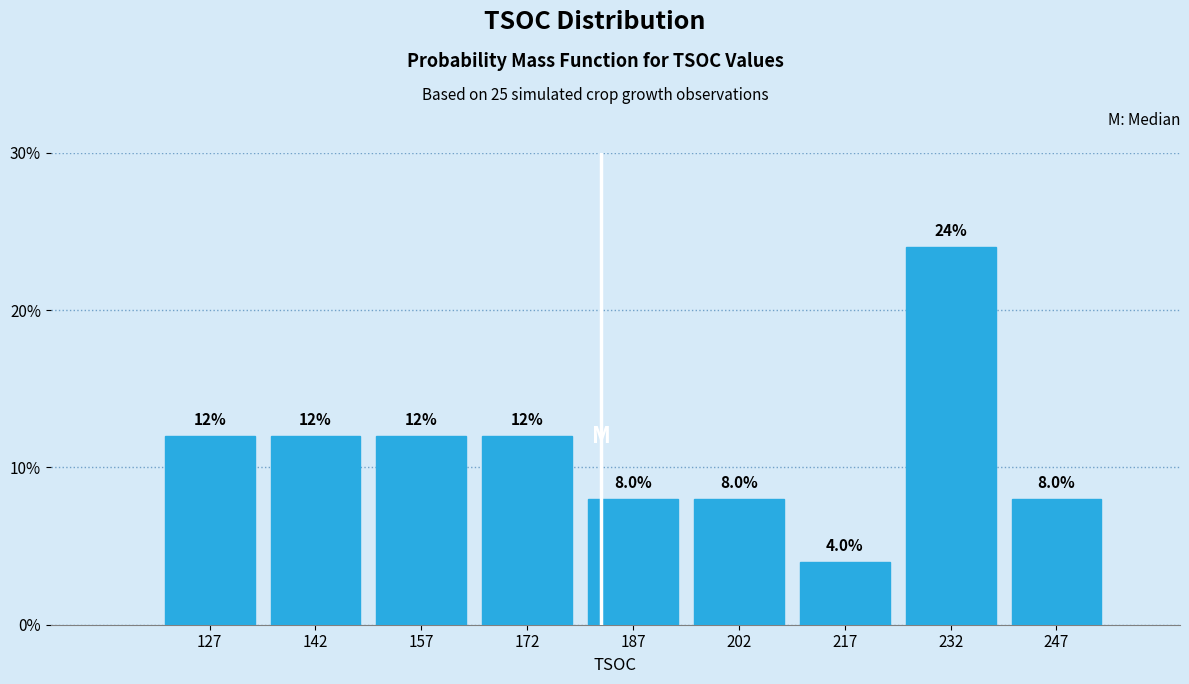

Reading left to right, list every bar in this chart as the range it spans on the x-axis followed by its height. The bar edges are not printed on the chart, so give them approximately, as read against the axis.

120 to 135: 12.0
135 to 150: 12.0
150 to 165: 12.0
165 to 180: 12.0
180 to 195: 8.0
195 to 210: 8.0
210 to 225: 4.0
225 to 240: 24.0
240 to 255: 8.0